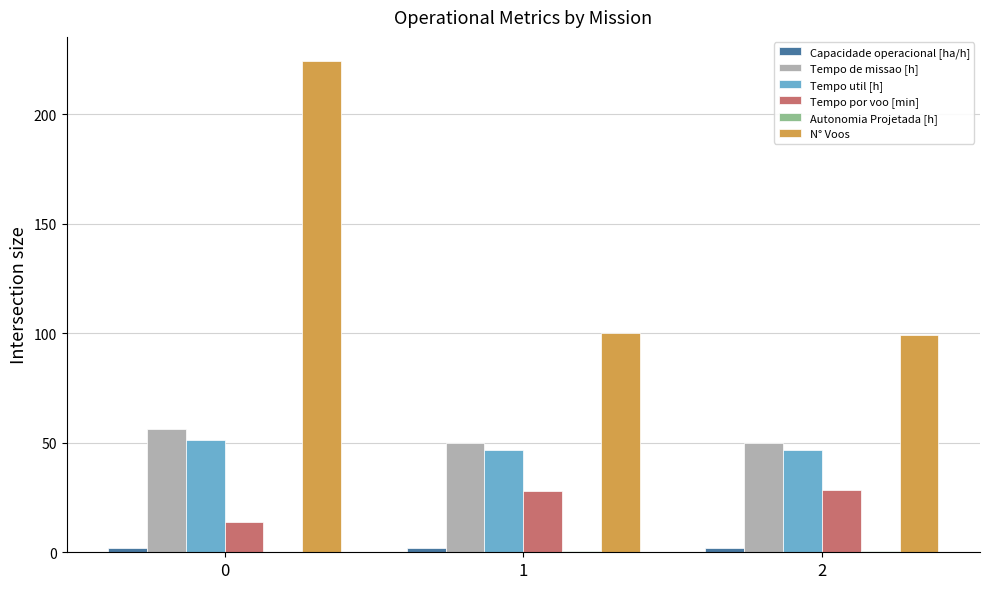

True or false: Tempo por voo [min] has a value of 5.8 at 1.

False